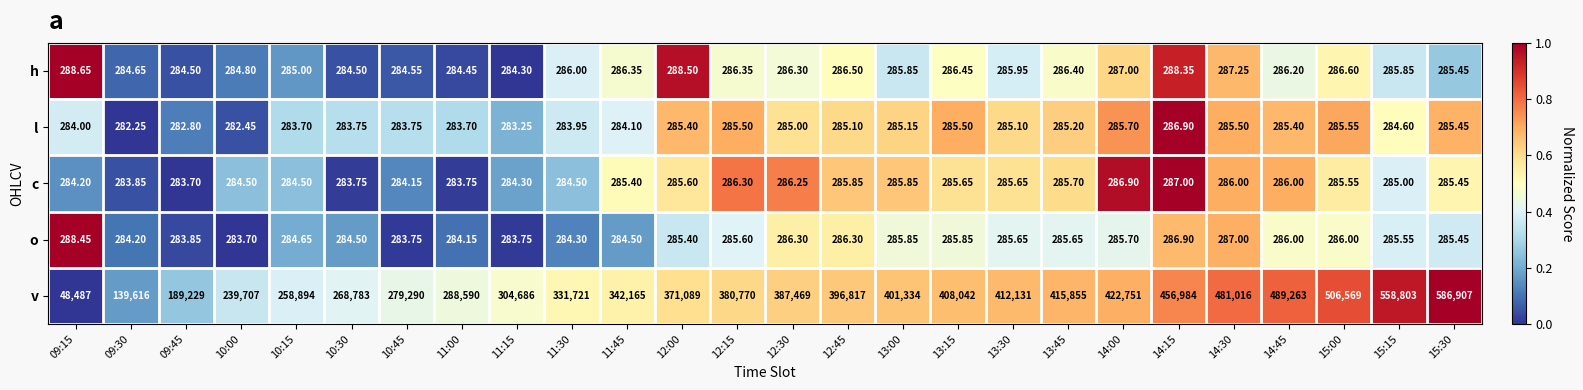

Rank the series by their maximum value, from highest to lowest.

v, h, o, c, l